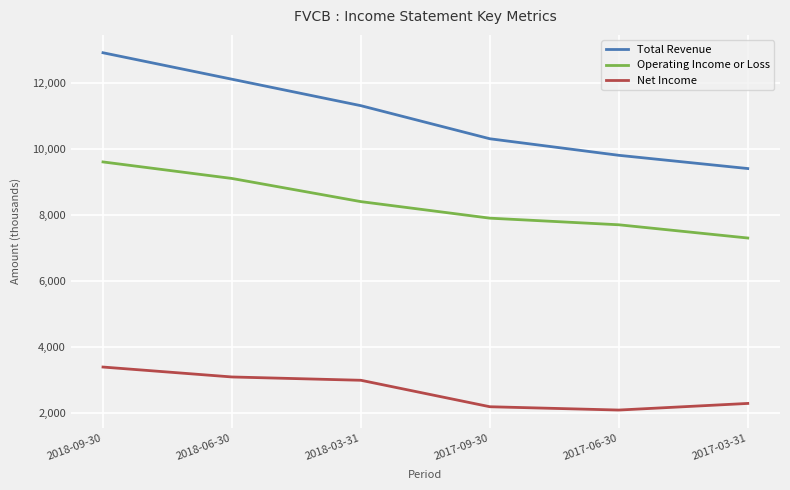

Which category has the highest value across all series?

2018-09-30